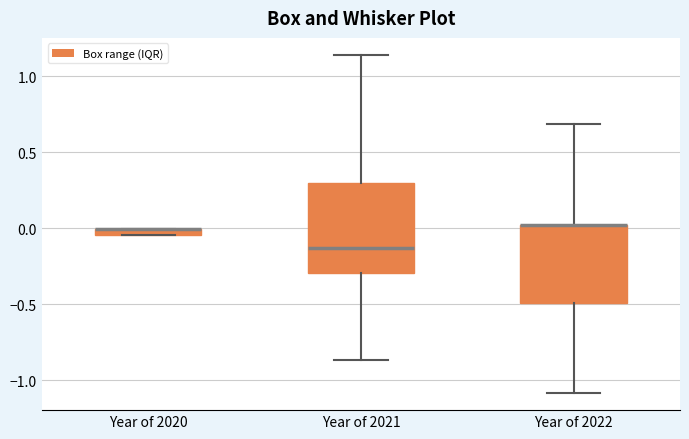

Where is the upper edge of the box for Year of 2022 on the y-axis? The values are not printed on the chart, so give them approximately, as read against the axis.

0.00